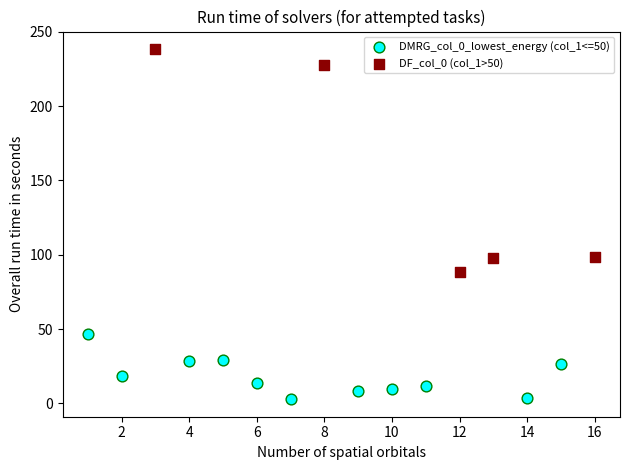

Which series has the largest Y range (max minus min)?

DF_col_0 (col_1>50)